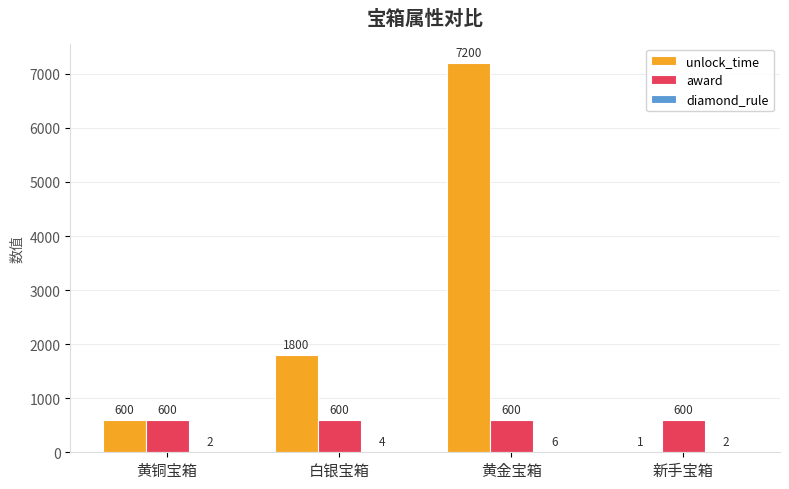

How many groups of bars are there?

4